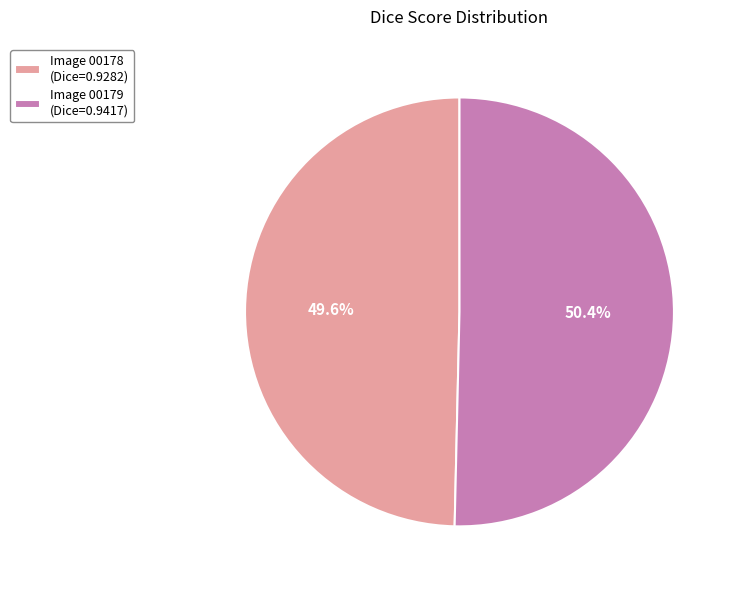

How much of the chart is everything except Image 00178 (Dice=0.9282)?

50.4%